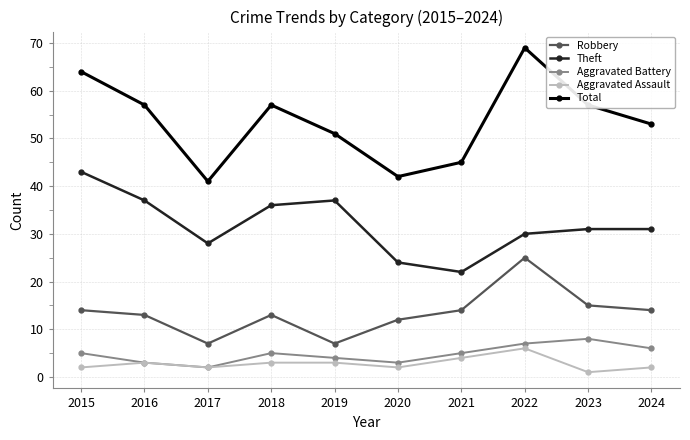

How many lines are shown in the chart?

5